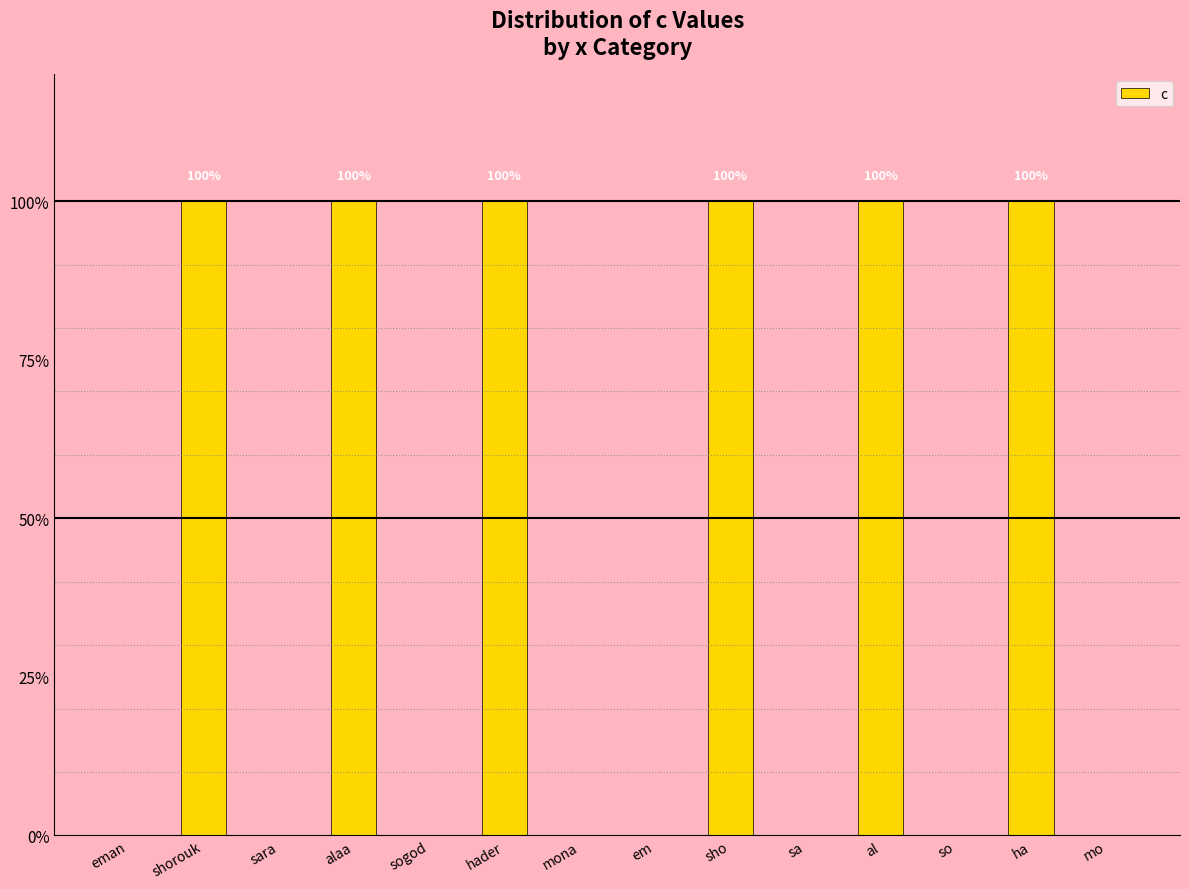

What is the sum of the values at al and shorouk?

2